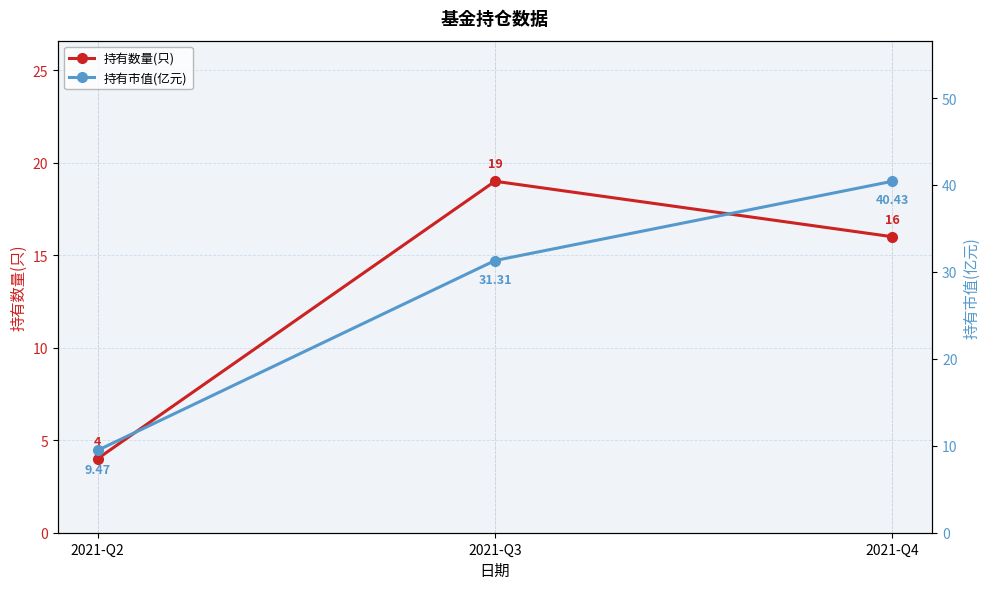

What is the difference between the highest and lowest values at 2021-Q4?

24.4